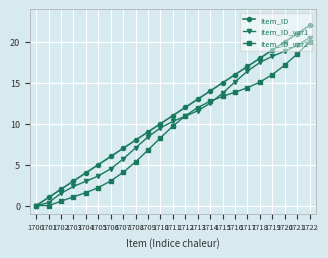

Reading right to left, what are all the values shown in this chart?

Item_ID: 22.0	21.0	20.0	19.0	18.0	17.0	16.0	15.0	14.0	13.0	12.0	11.0	10.0	9.0	8.0	7.0	6.0	5.0	4.0	3.0	2.0	1.0	0.0
Item_ID_var1: 20.5	19.6	18.9	18.2	17.5	16.4	15.1	13.7	12.5	11.6	10.9	10.3	9.5	8.4	7.1	5.7	4.5	3.6	3.0	2.3	1.5	0.4	0.0
Item_ID_var2: 20.0	18.5	17.2	16.0	15.1	14.4	13.9	13.3	12.8	12.0	11.0	9.7	8.3	6.8	5.3	4.1	3.0	2.2	1.6	1.1	0.5	0.0	0.0